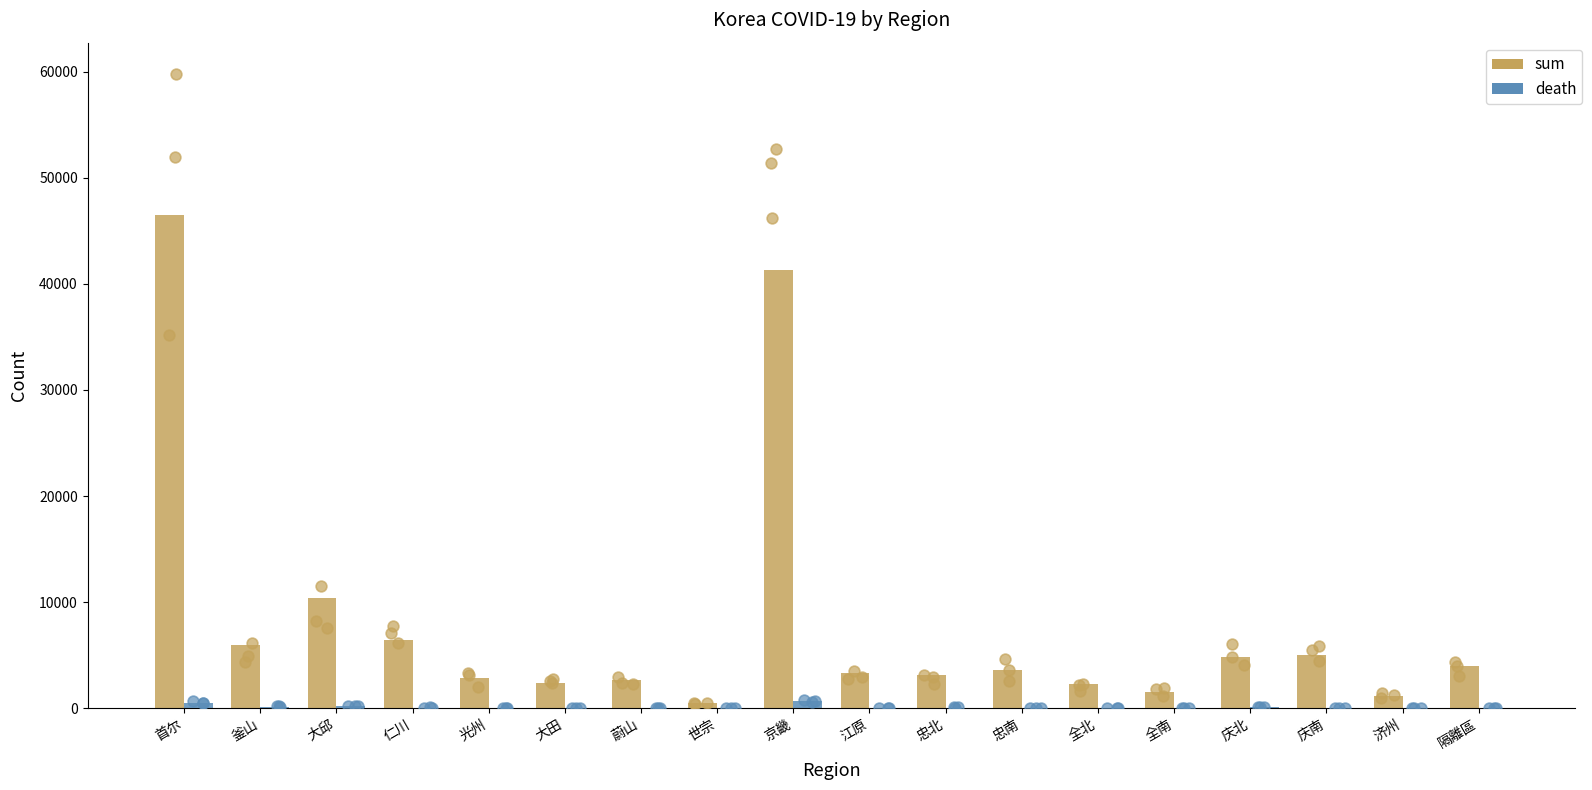

At how many categories does at least one series exceed 12679?

2